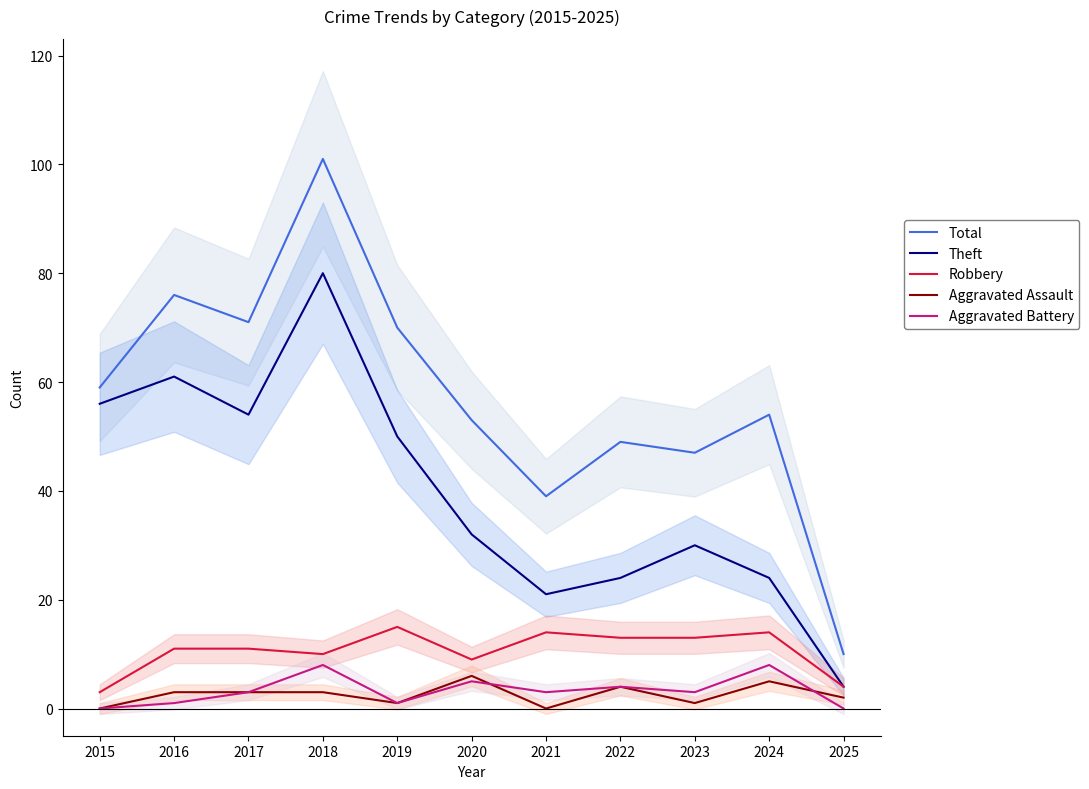

True or false: Aggravated Battery and Theft cross at least once.

False